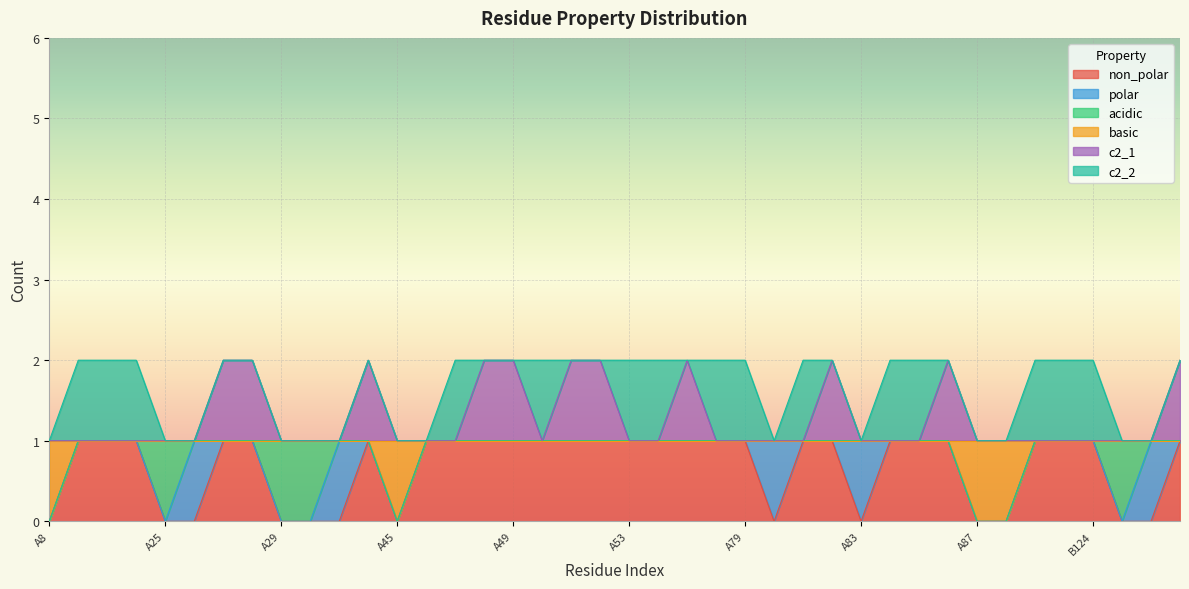

What are all the series names shown in the legend?

non_polar, polar, acidic, basic, c2_1, c2_2